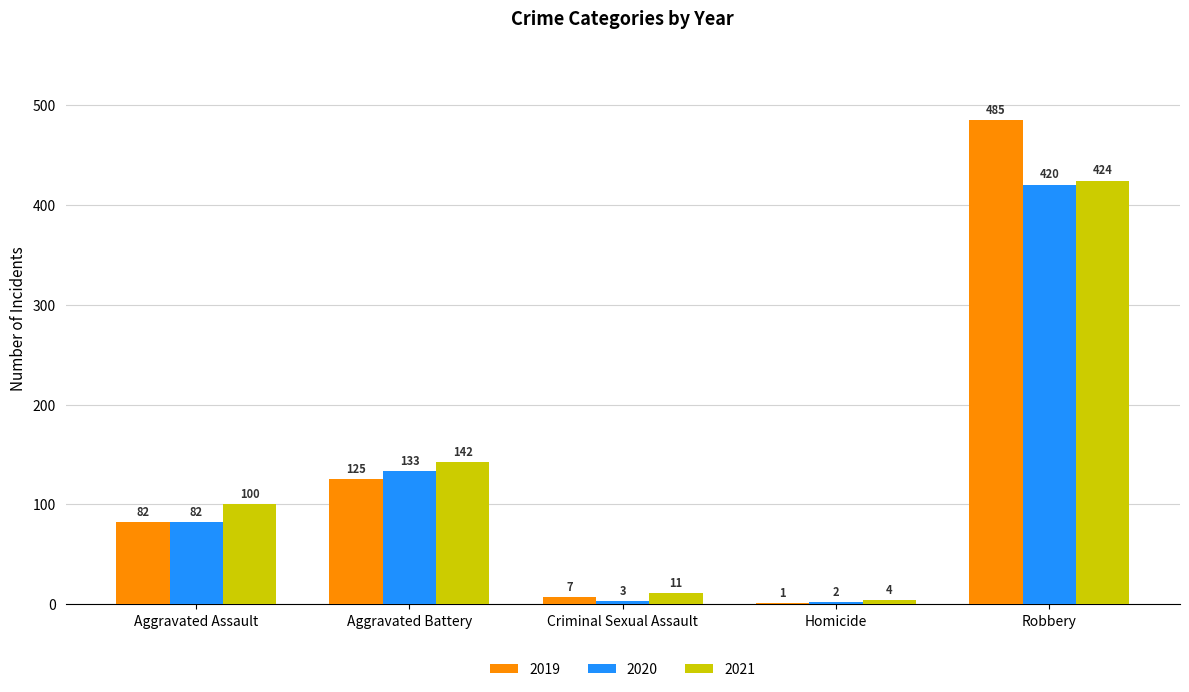

At which category is the sum across all series the highest?

Robbery